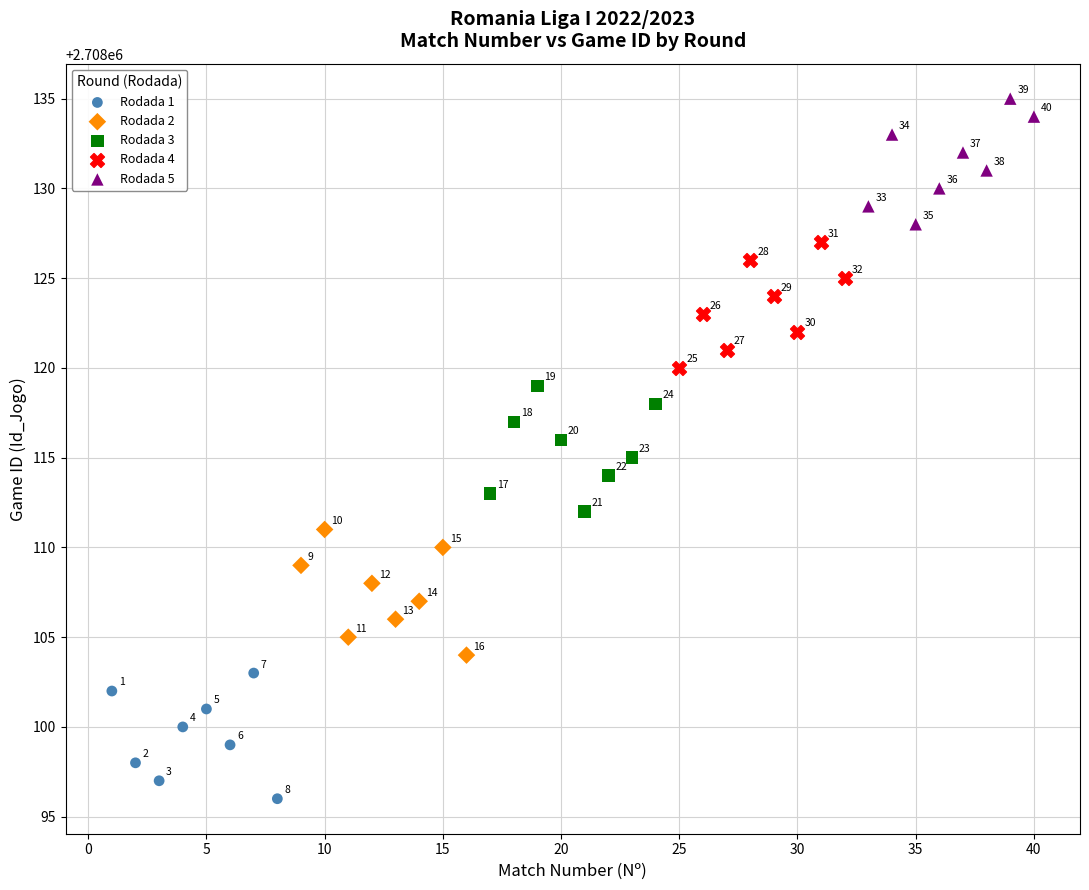

Which series reaches the maximum Y coordinate?

Rodada 5